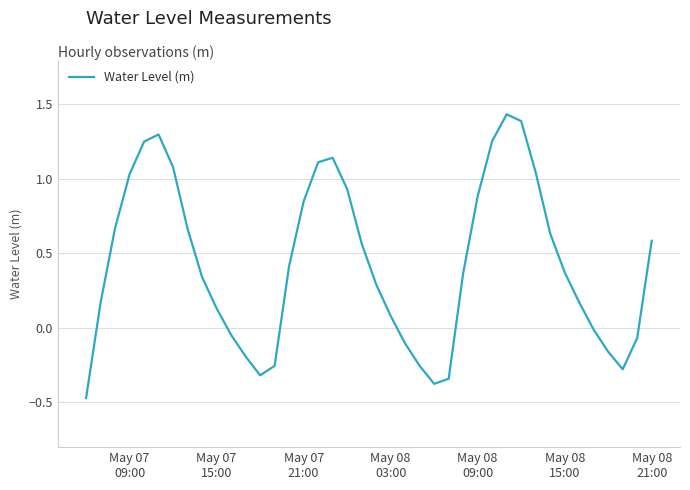

Is this an area chart (filled region under the line)?

No